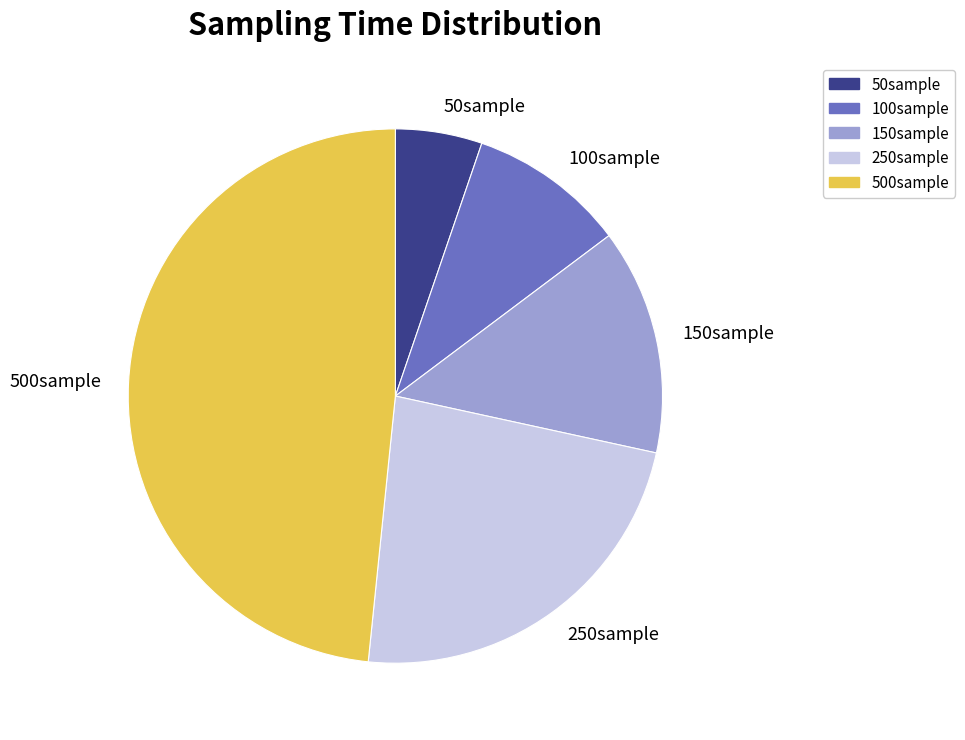

True or false: 50sample accounts for 1% of the total.

False